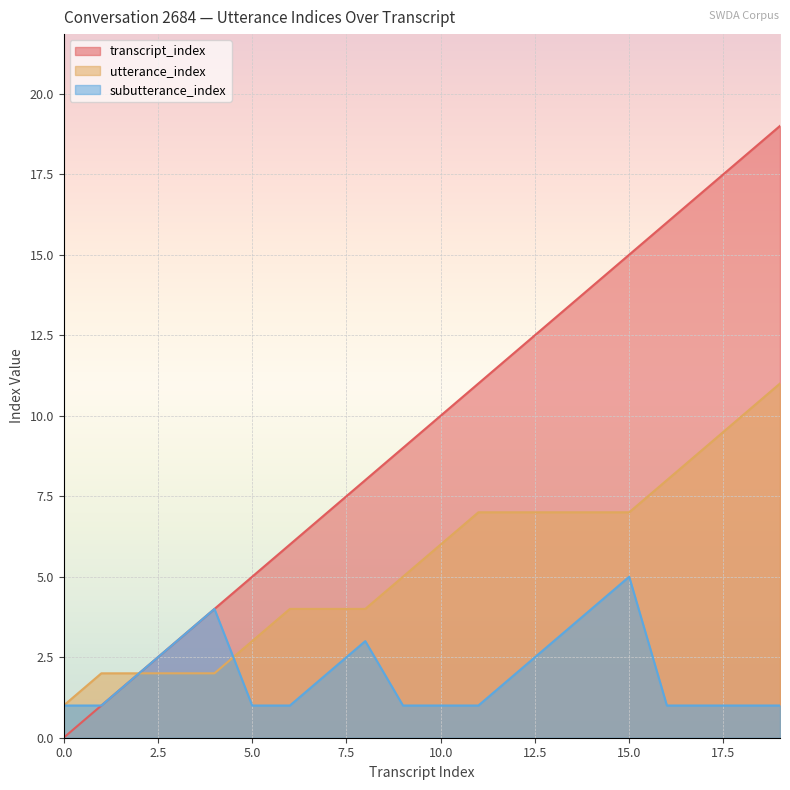

Reading right to left, transcribe all the data shown in this chart.

transcript_index: 19	18	17	16	15	14	13	12	11	10	9	8	7	6	5	4	3	2	1	0
utterance_index: 11	10	9	8	7	7	7	7	7	6	5	4	4	4	3	2	2	2	2	1
subutterance_index: 1	1	1	1	5	4	3	2	1	1	1	3	2	1	1	4	3	2	1	1